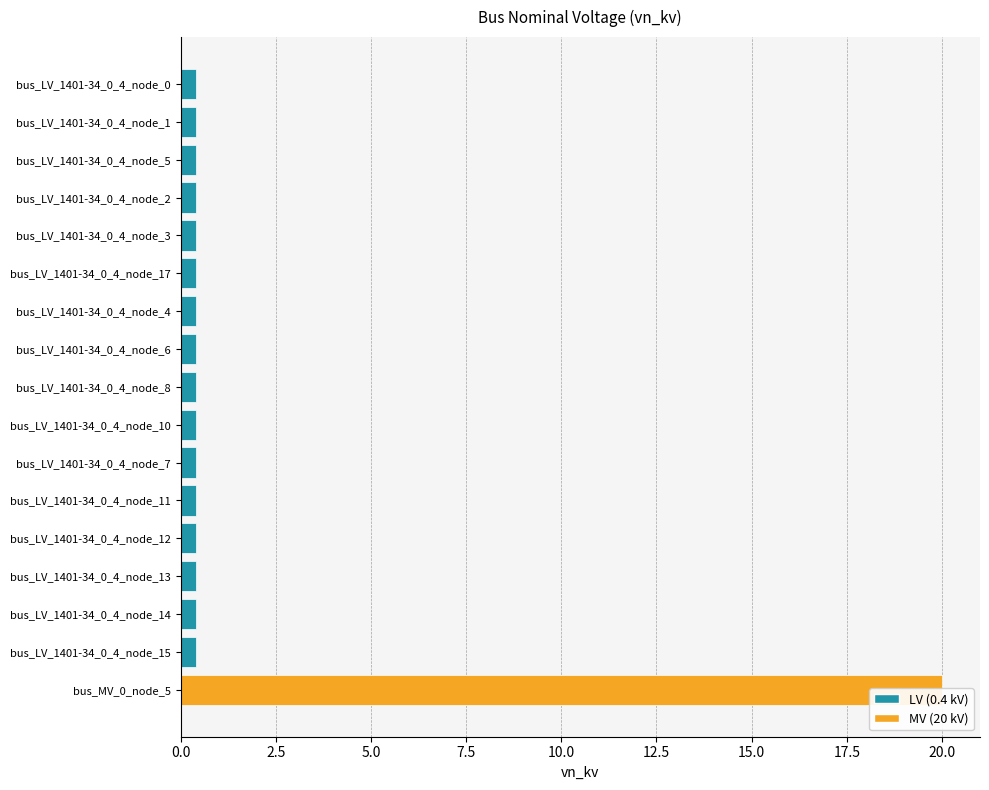

Is it true that the value at bus_LV_1401-34_0_4_node_12 is 0.4?

True